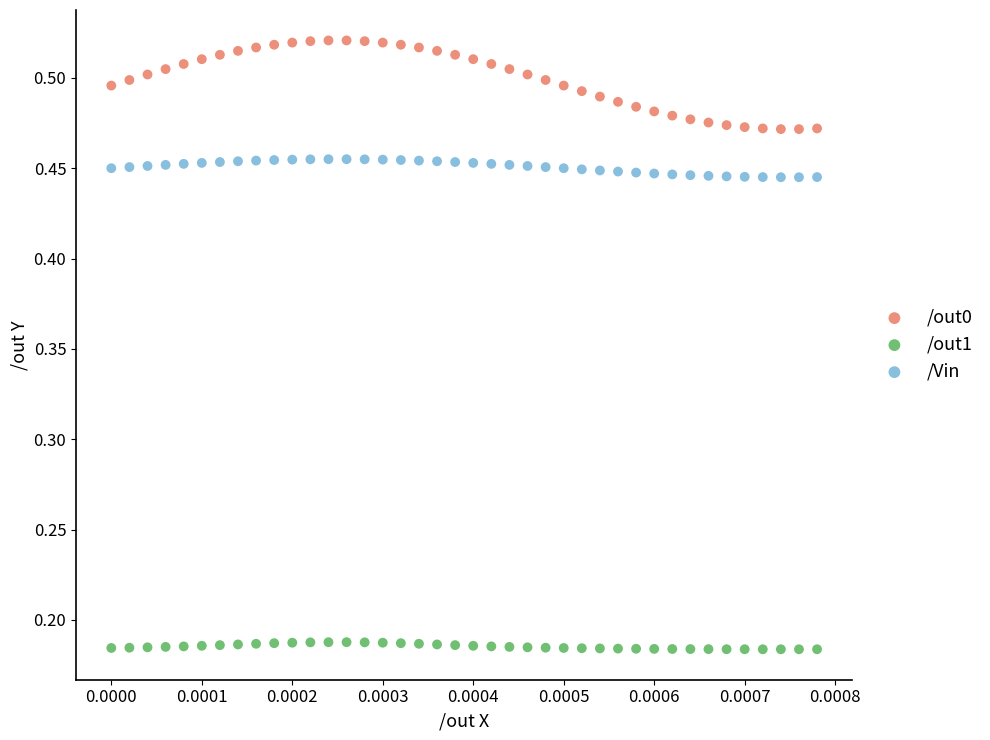

Across all data points, what is the range of Y values (max minus min)?

0.3